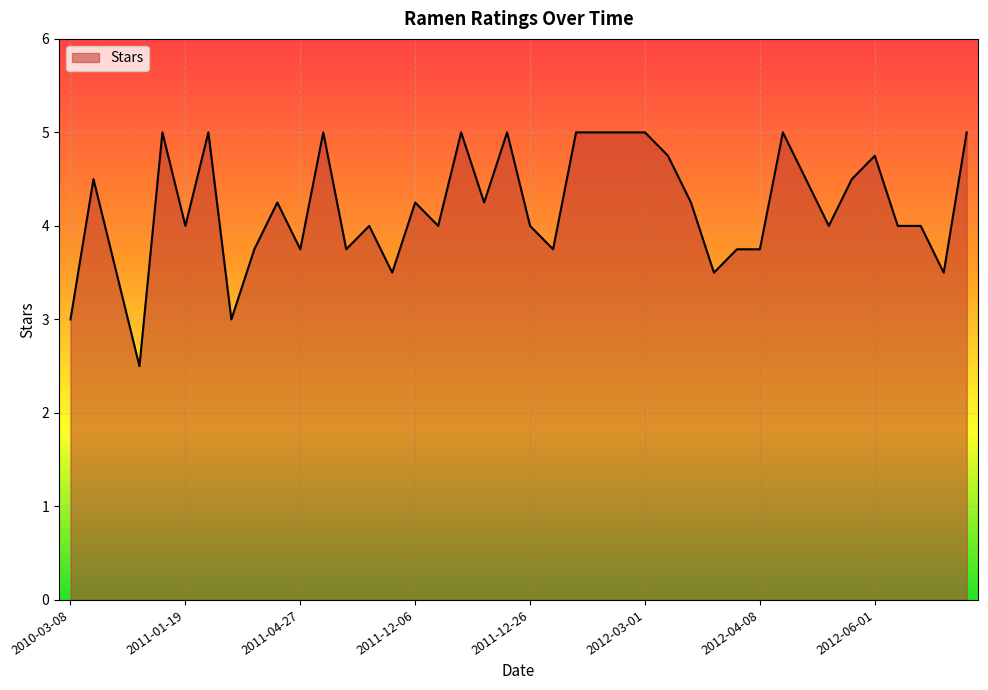

What is the difference between the maximum and minimum values?

2.5